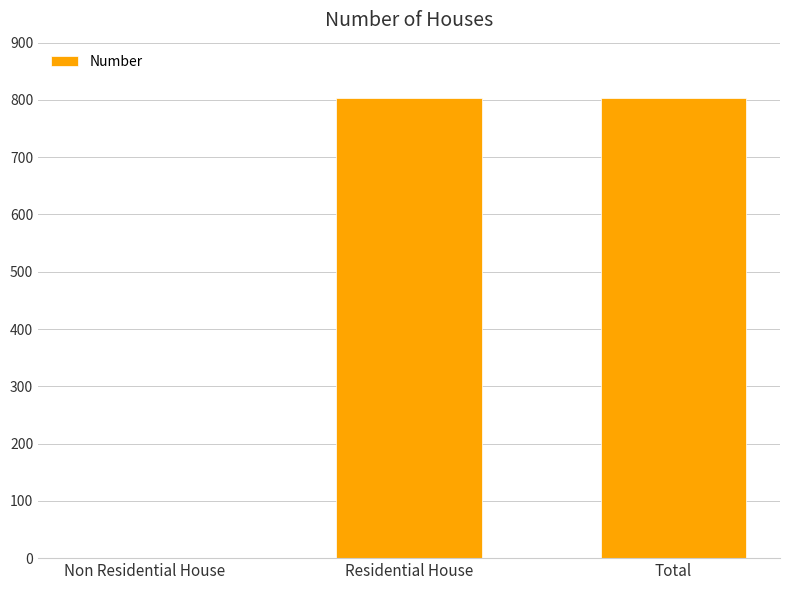

What is the sum of the values at Non Residential House and Total?

804